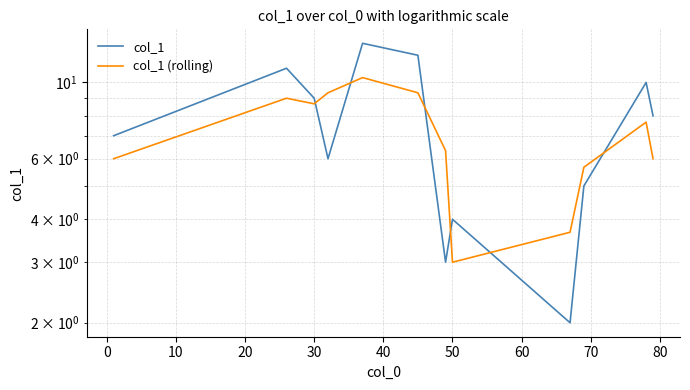

What are all the series names shown in the legend?

col_1, col_1 (rolling)